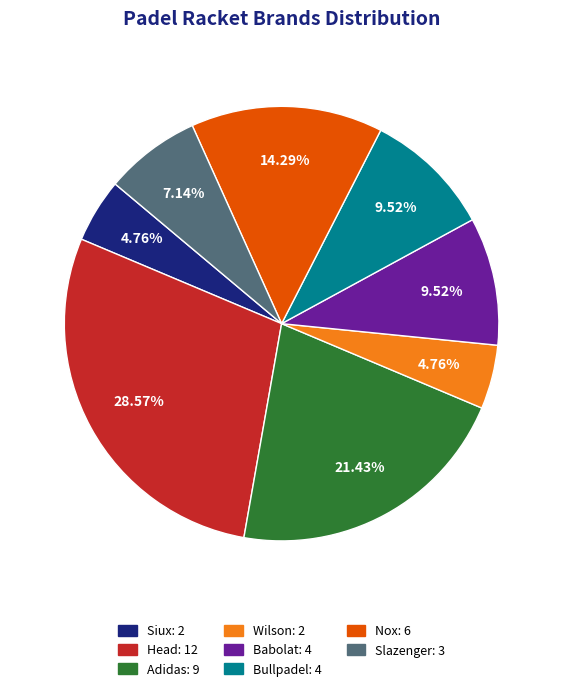

Is Babolat the majority of the pie?

No